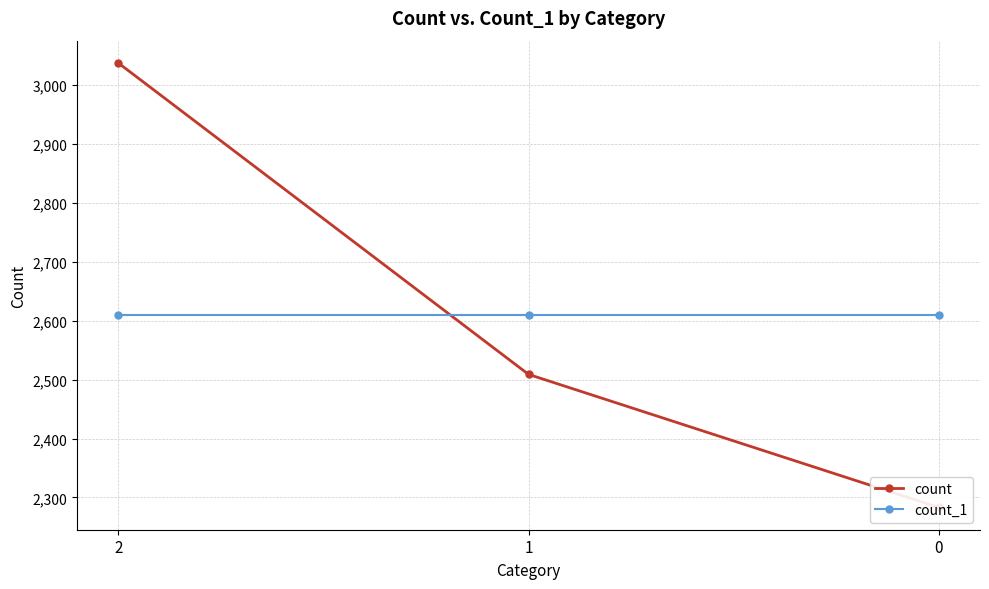

Read the count_1 value at 0.

2610